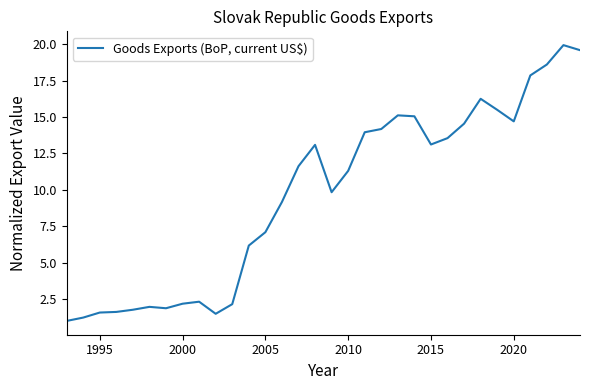

What is the smallest value displayed?

1.0